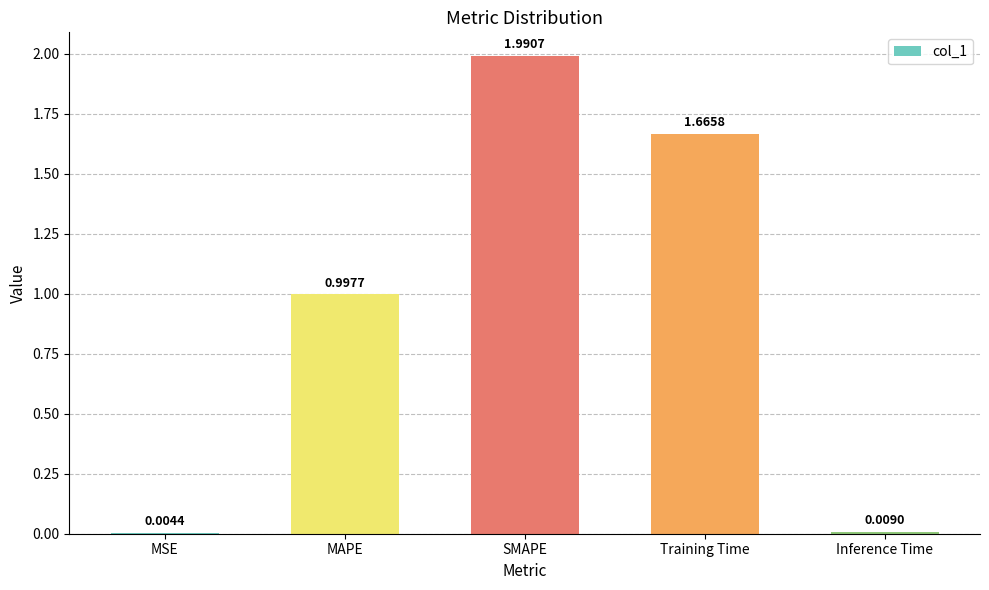

Are the bars horizontal?

No